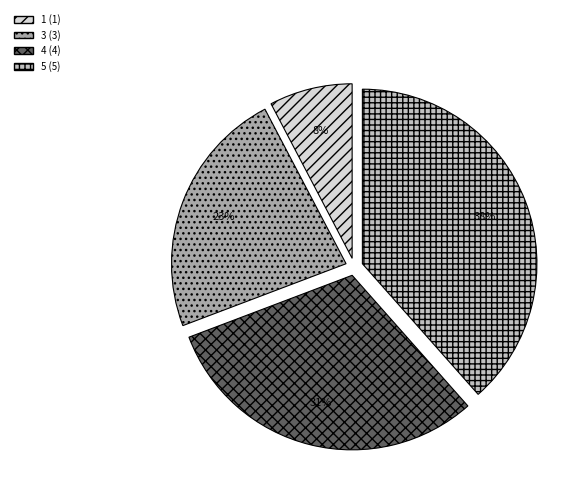

Count the number of slices in the pie.

4